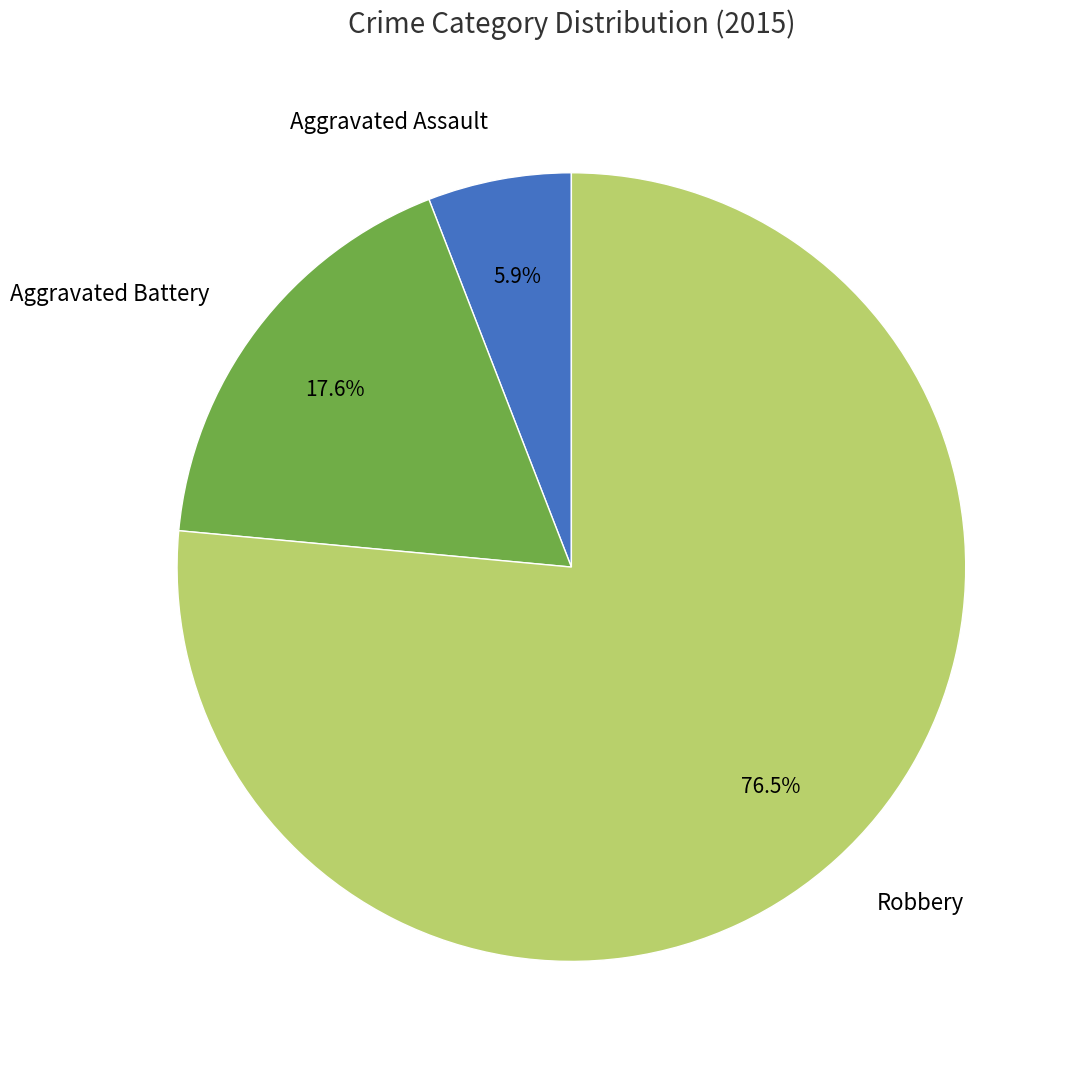

Is the sum of Robbery and Aggravated Assault greater than half?

Yes